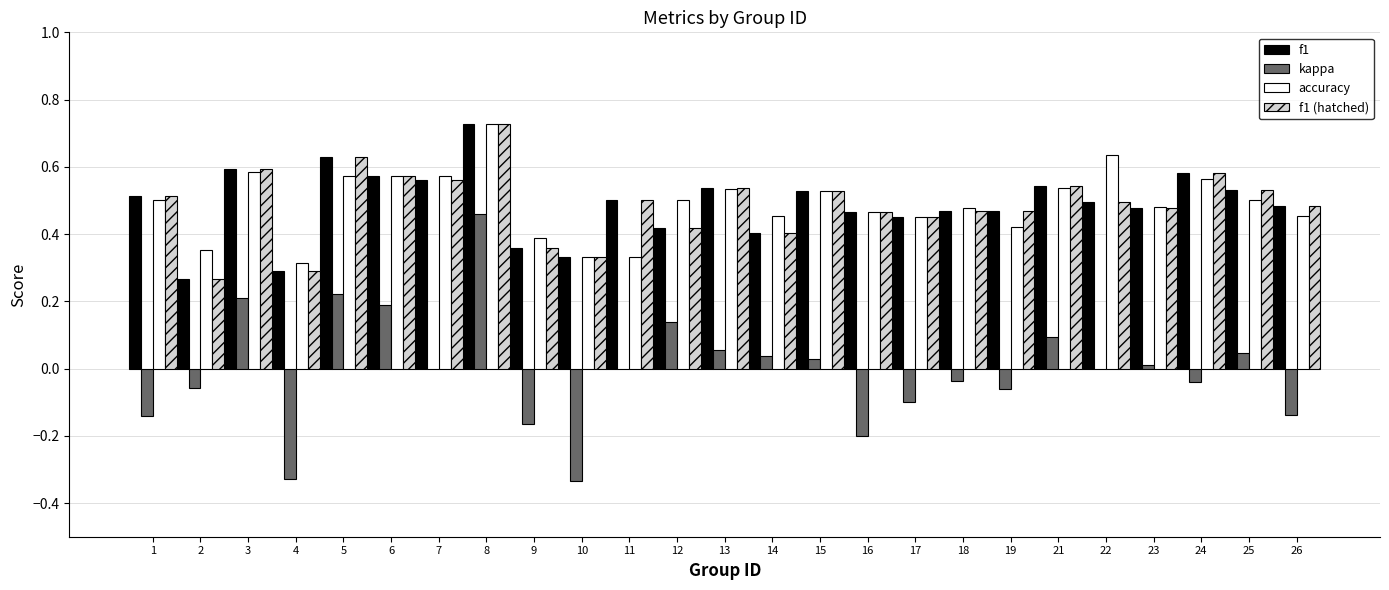

Which label corresponds to the largest value in the chart?

8